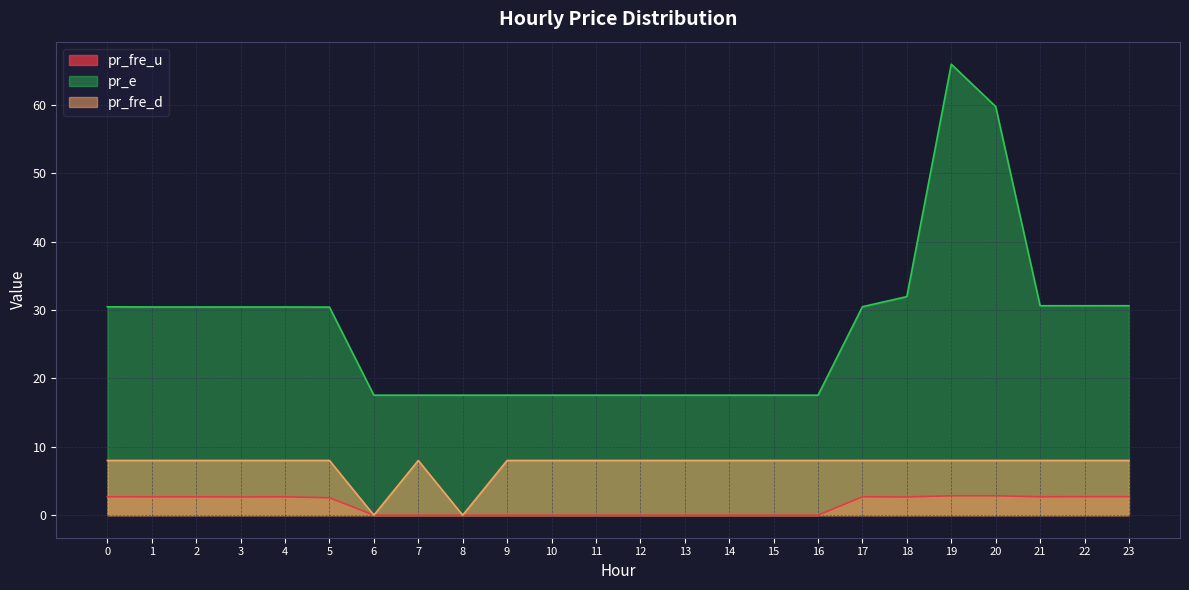

How many categories are shown in the chart?

24